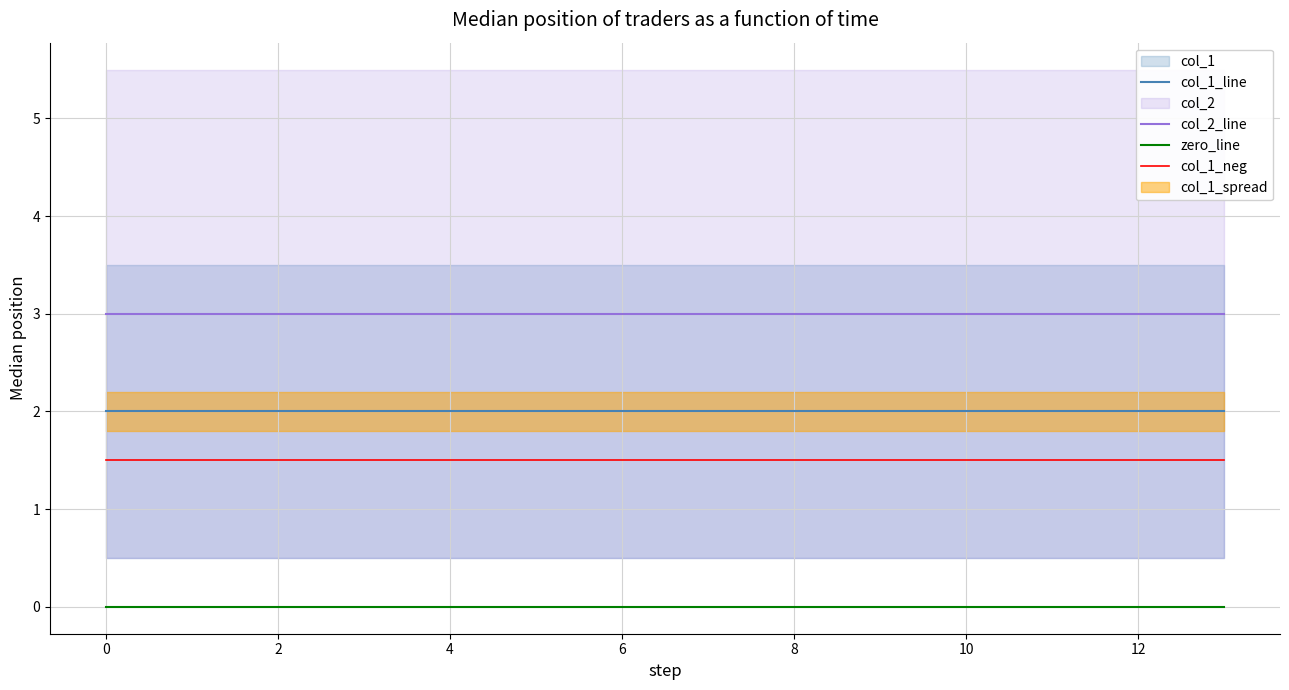

What is the highest value of the col_2_line series?

3.0